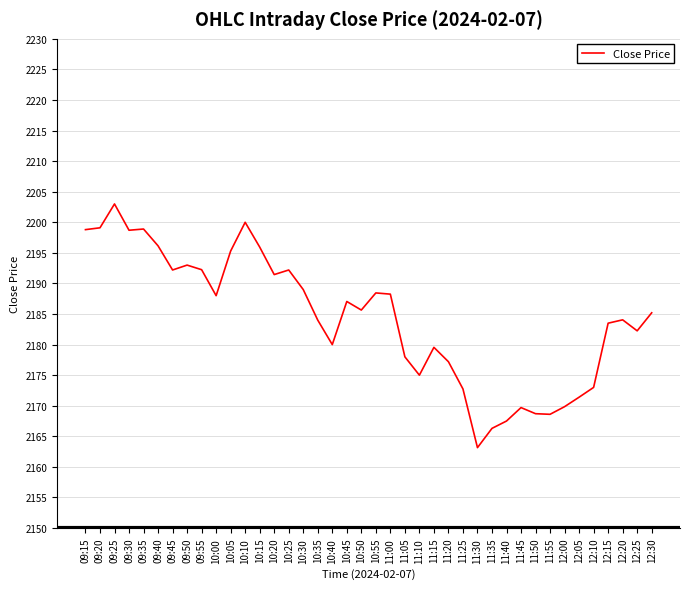

Read the value at 10:40.

2180.0